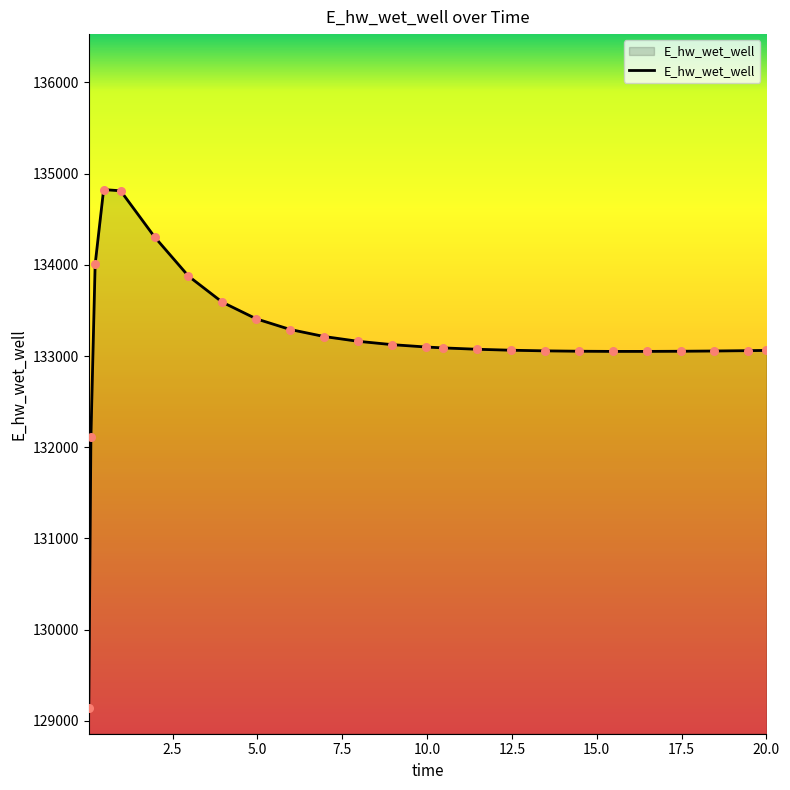

What is the minimum value shown in the chart?

129143.5